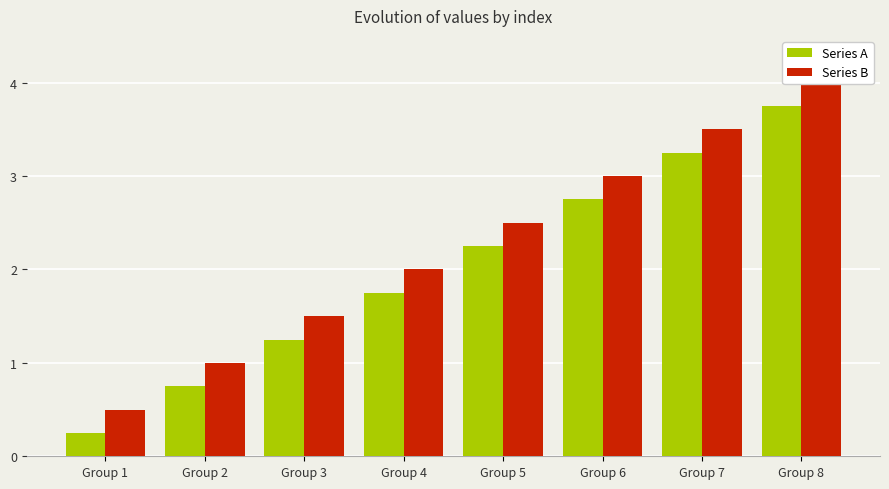

List the series in order of their peak value, highest first.

Series B, Series A